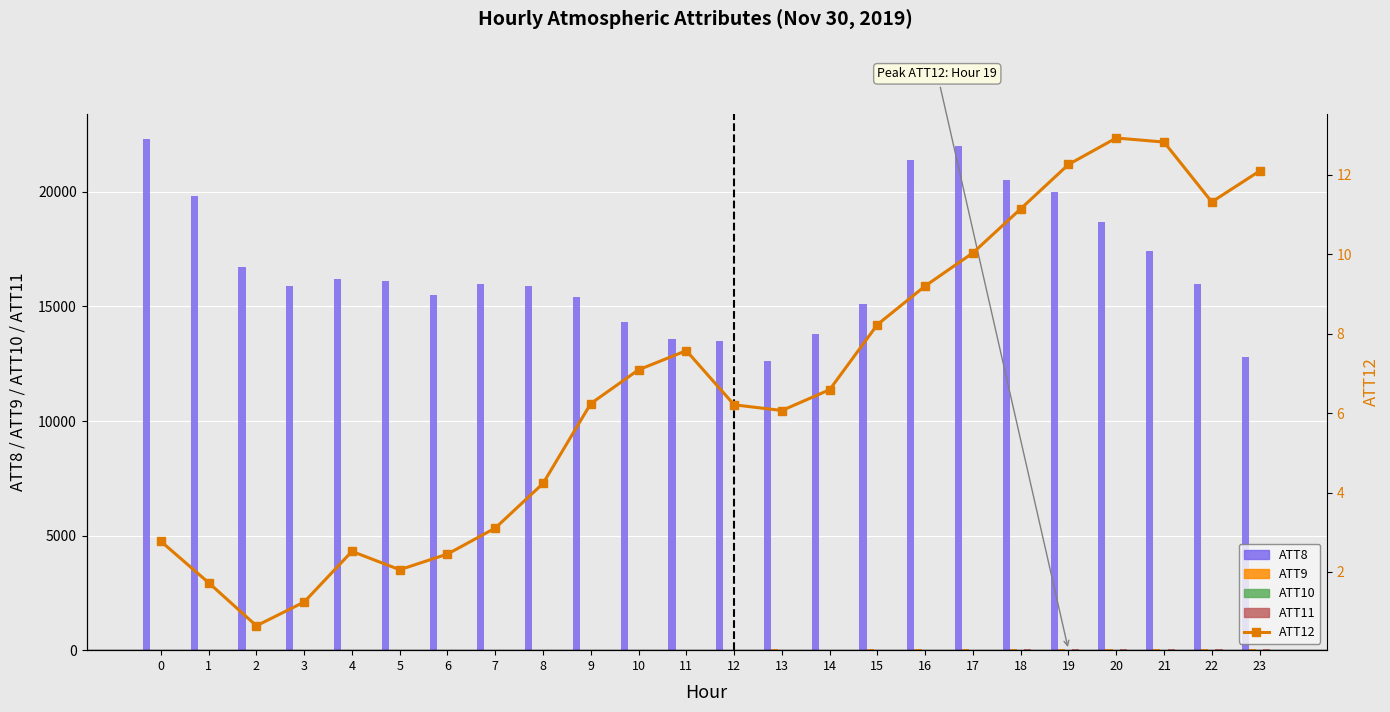

What is the sum of the ATT8 values at 2 and 7?

32700.0